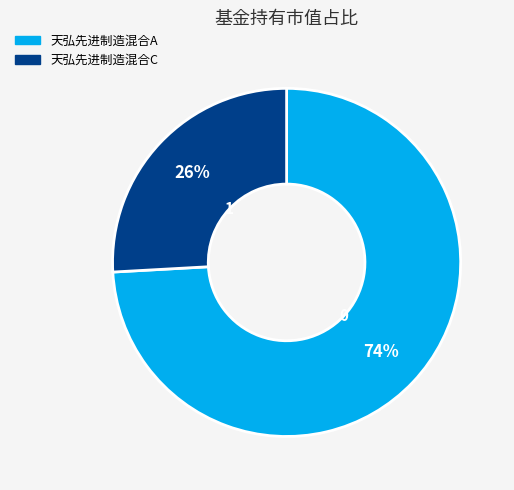

Rank the categories by value from highest to lowest.

天弘先进制造混合A, 天弘先进制造混合C